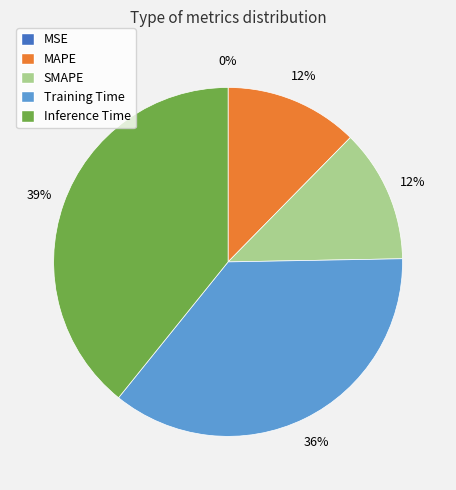

Combined, do Inference Time and SMAPE account for over 50%?

Yes